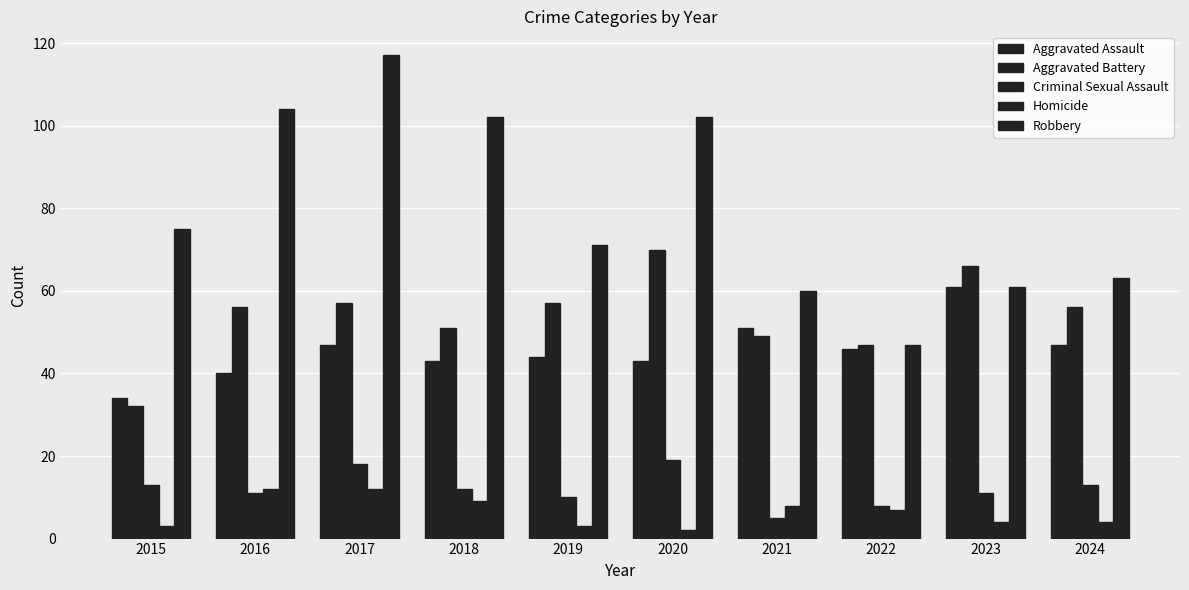

Count the number of categories in the chart.

10